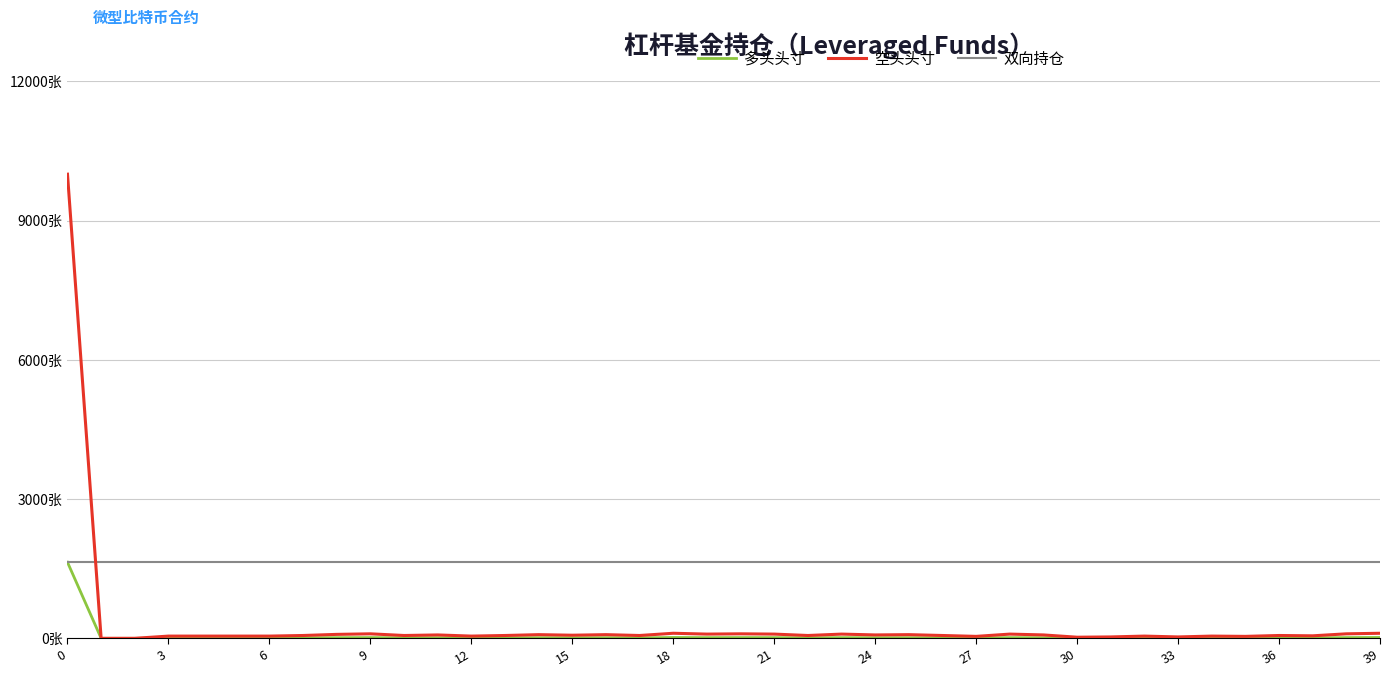

What are all the series names shown in the legend?

多头头寸, 空头头寸, 双向持仓